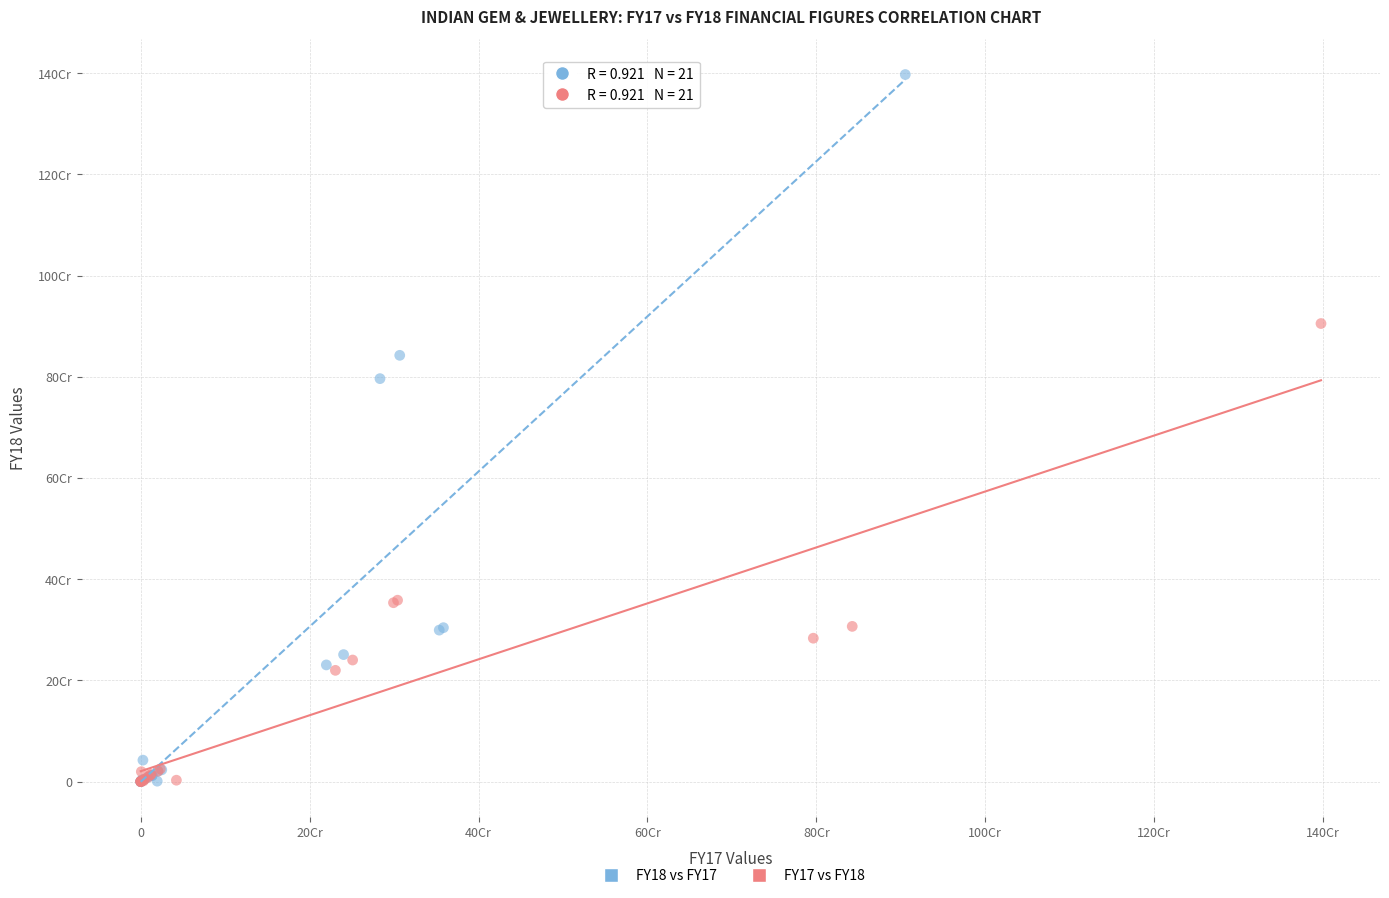

What are all the series names shown in the legend?

FY18 vs FY17, FY17 vs FY18